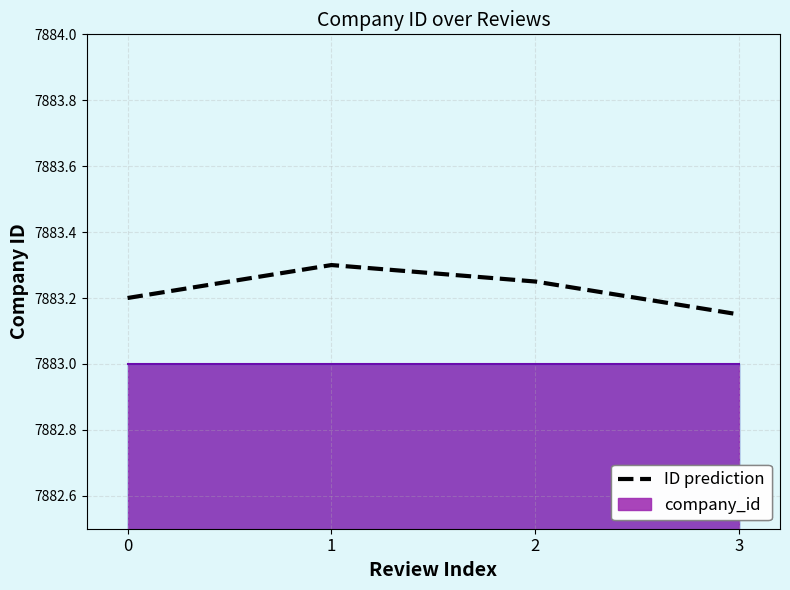

What is the difference between the second highest and second lowest values?

0.1